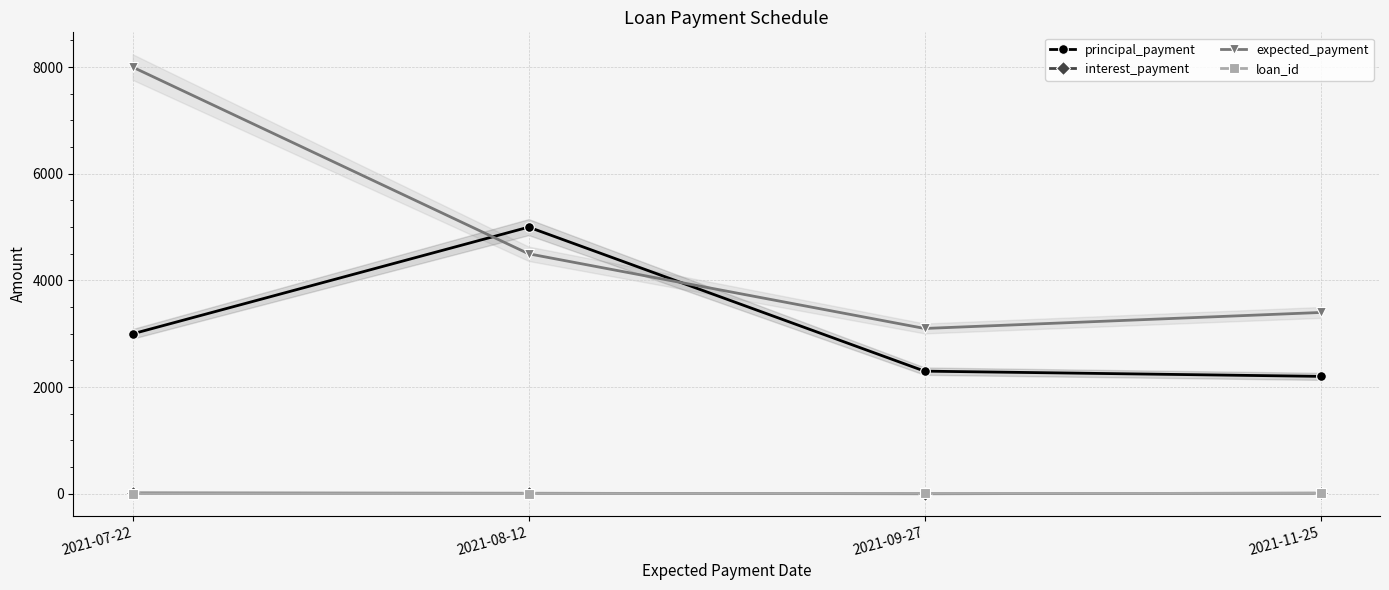

What is the label of the 3rd point from the right?

2021-08-12